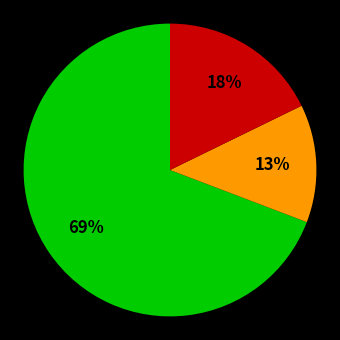

Count the number of slices in the pie.

3